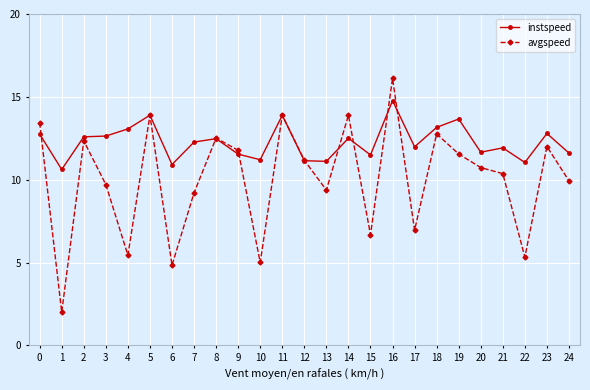

Which category has the lowest value in the instspeed series?

1